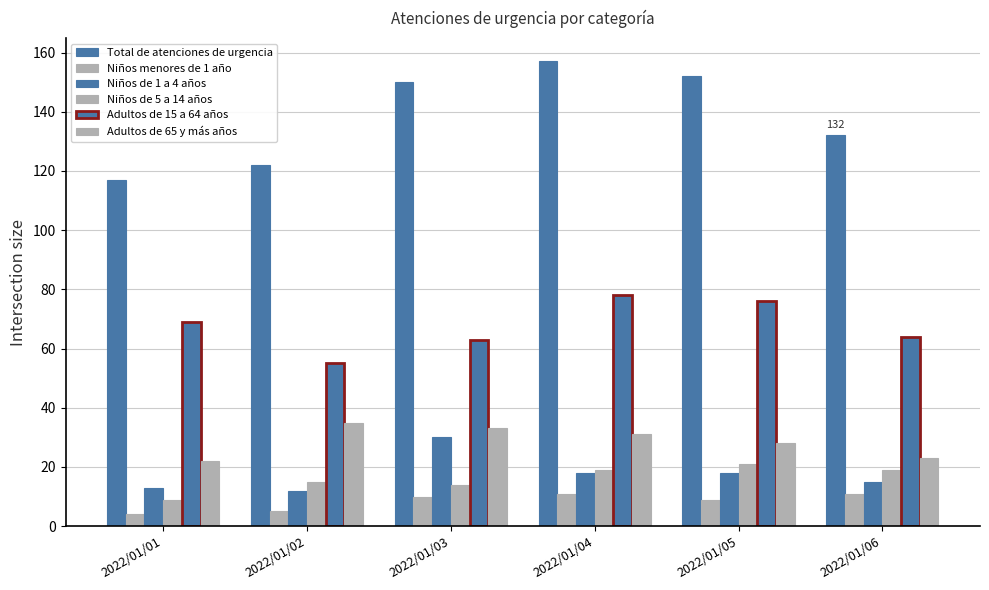

At how many categories does at least one series exceed 144?

3